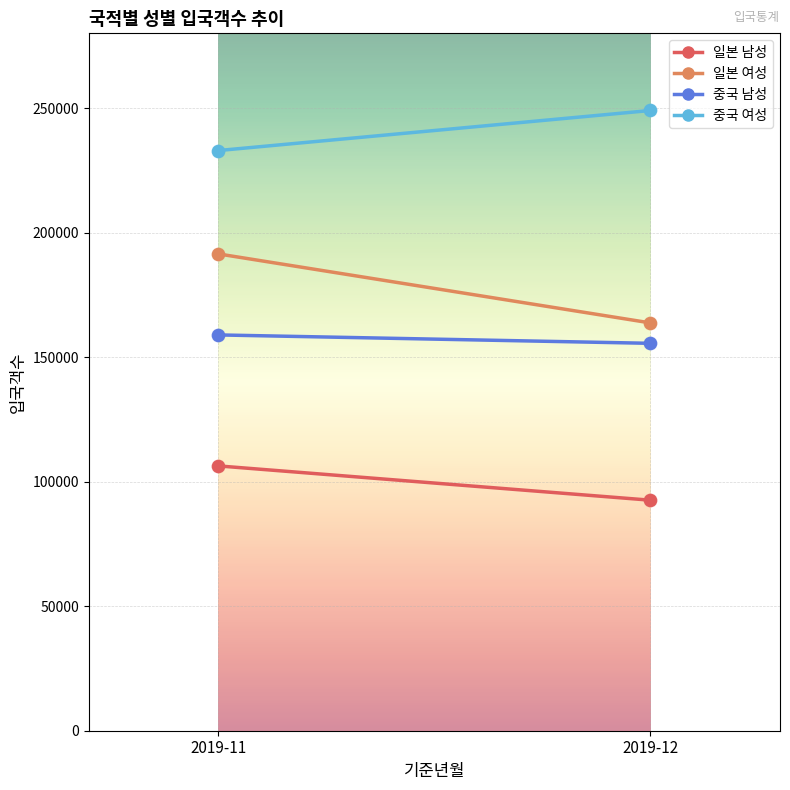

Which series contains the highest Y value?

중국 여성